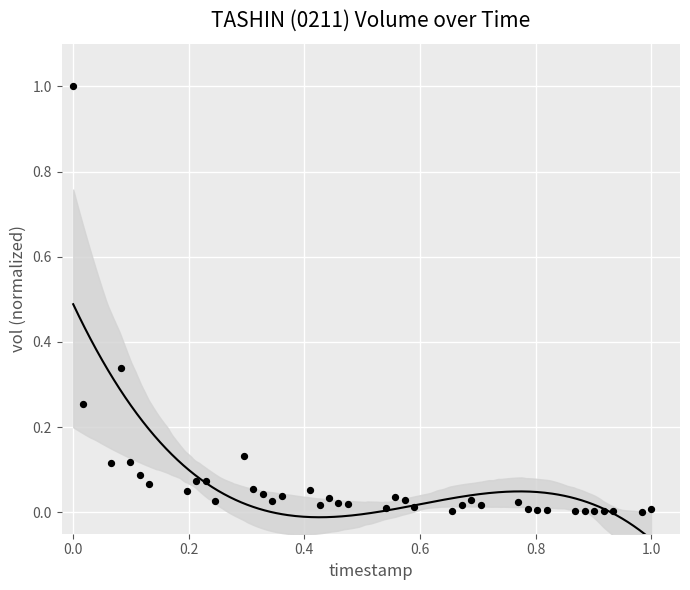

What is the range of X values (max minus min)?

1.0